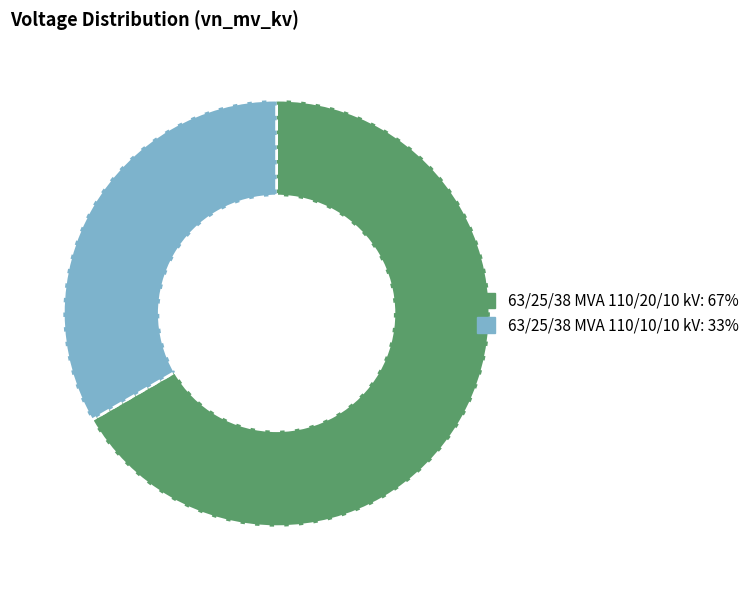

Which has a higher value, 63/25/38 MVA 110/20/10 kV or 63/25/38 MVA 110/10/10 kV?

63/25/38 MVA 110/20/10 kV